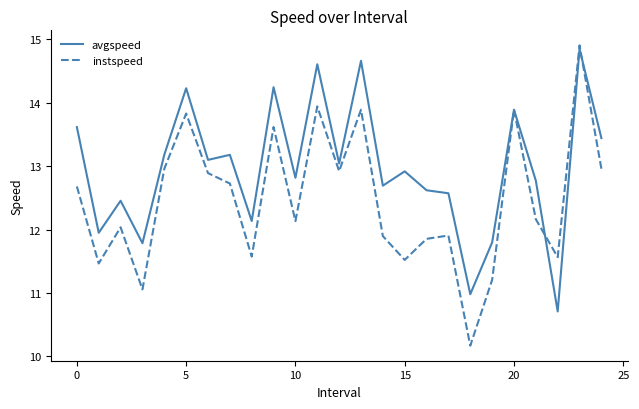

Rank the series by their average value, from lowest to highest.

instspeed, avgspeed